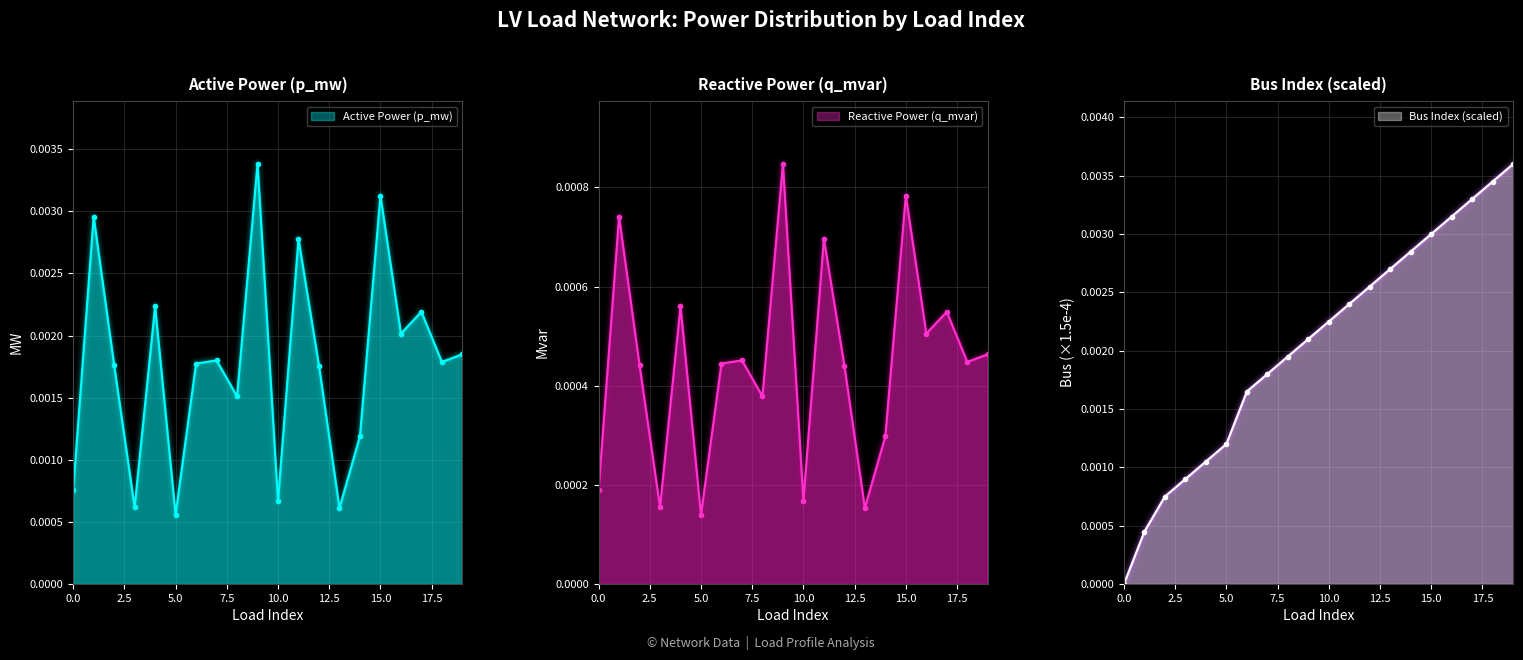

Which category has the highest value across all series?

19